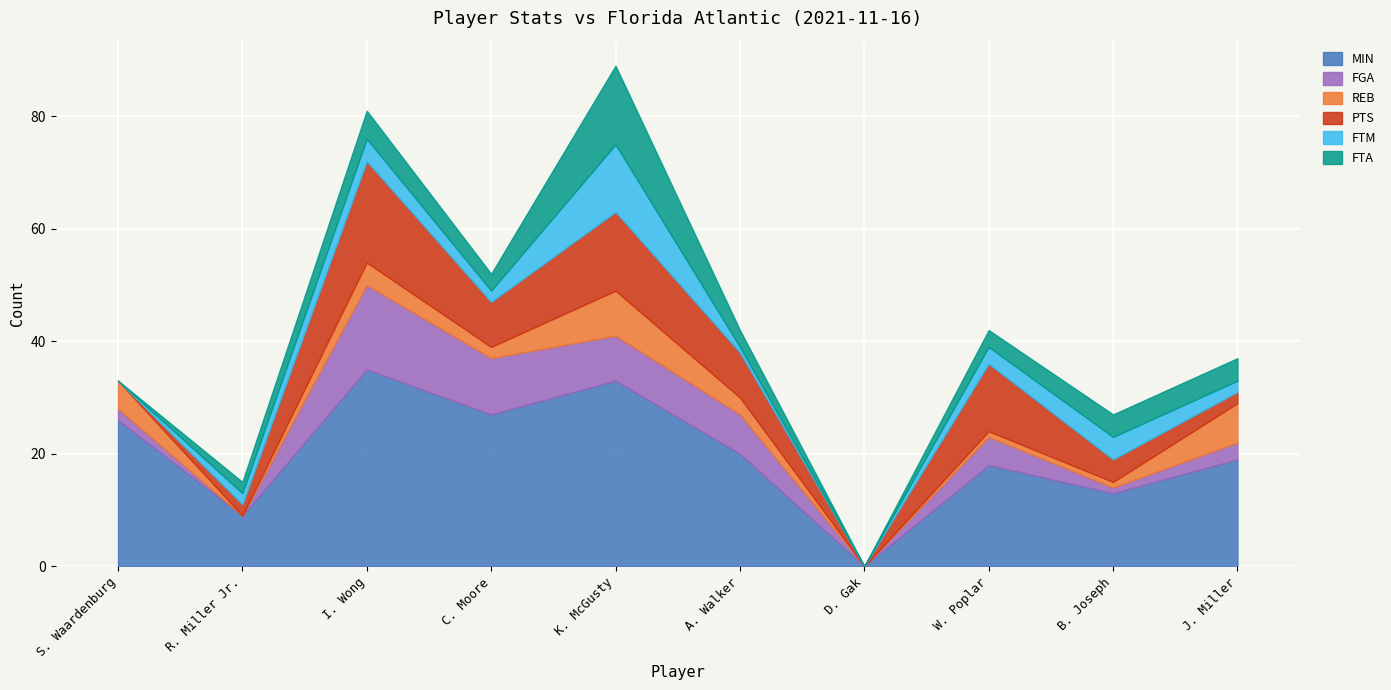

Where is the first local minimum for FGA?

R. Miller Jr.